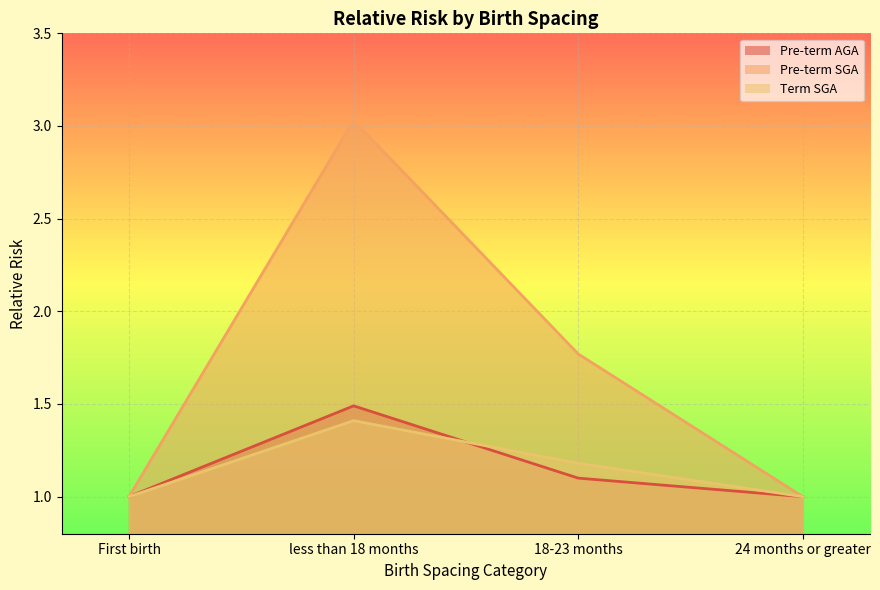

What are all the series names shown in the legend?

Pre-term AGA, Pre-term SGA, Term SGA